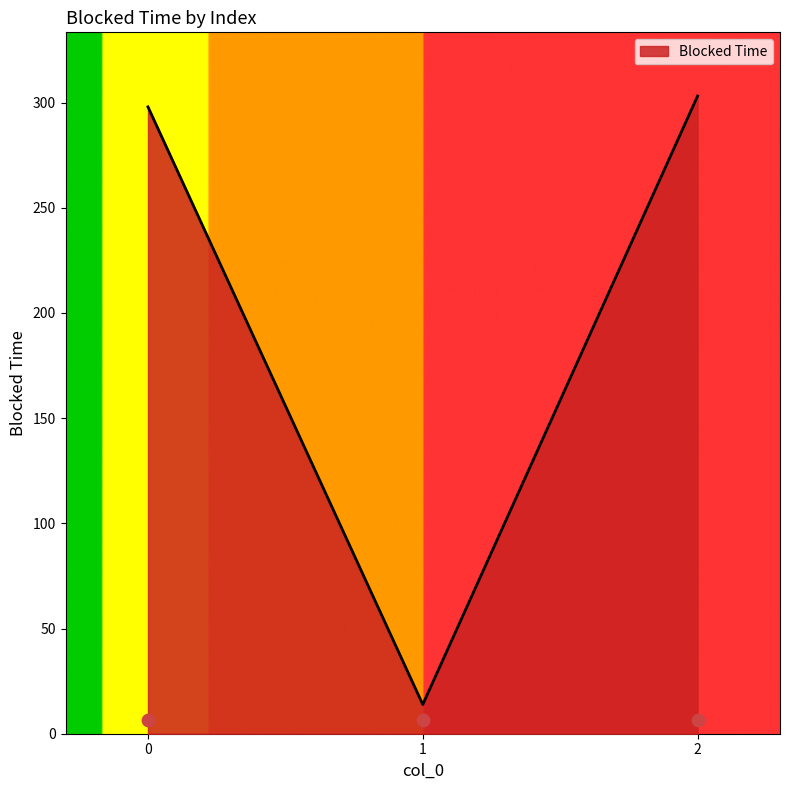

What is the change in value from 0 to 2?

+5.1